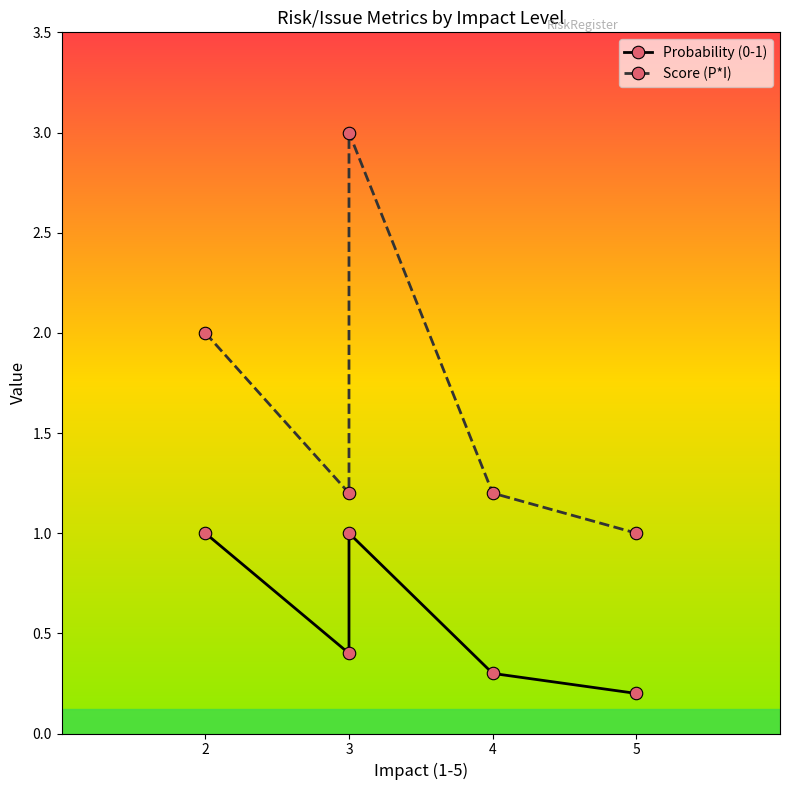

What are all the series names shown in the legend?

Probability (0-1), Score (P*I)